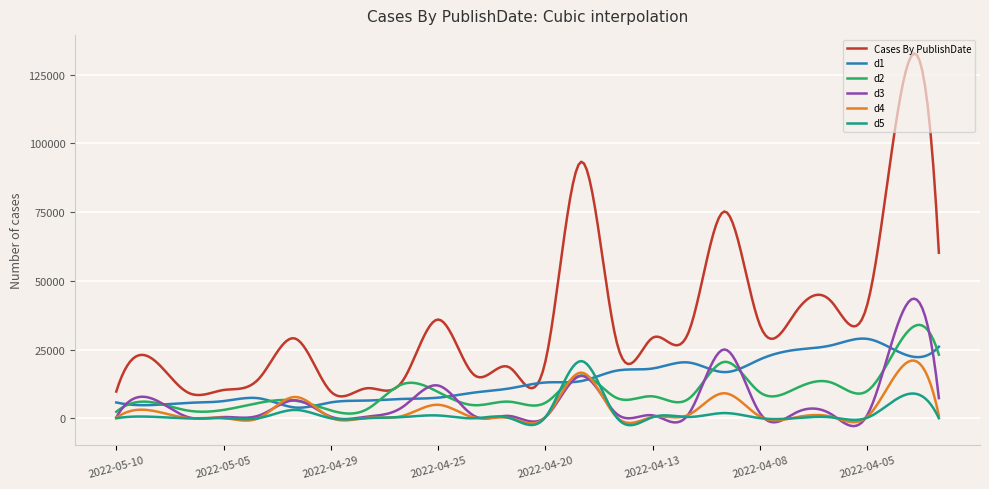

True or false: d4 and Cases By PublishDate intersect in this chart.

False